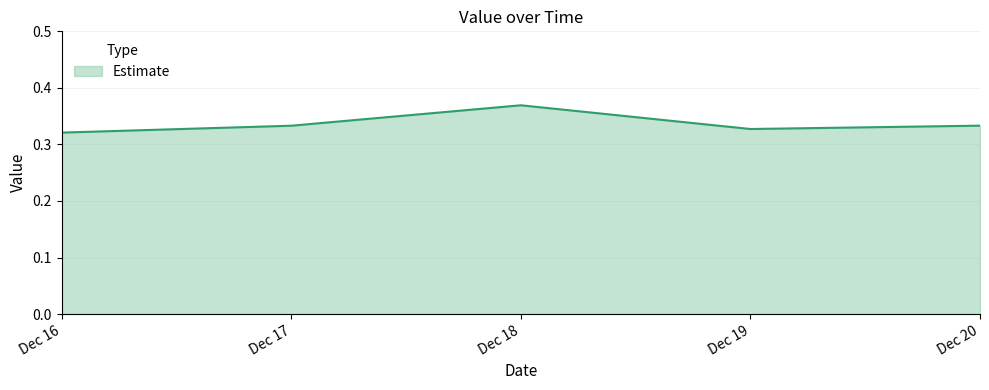

True or false: the data shows 0.2 at Dec 20.

False